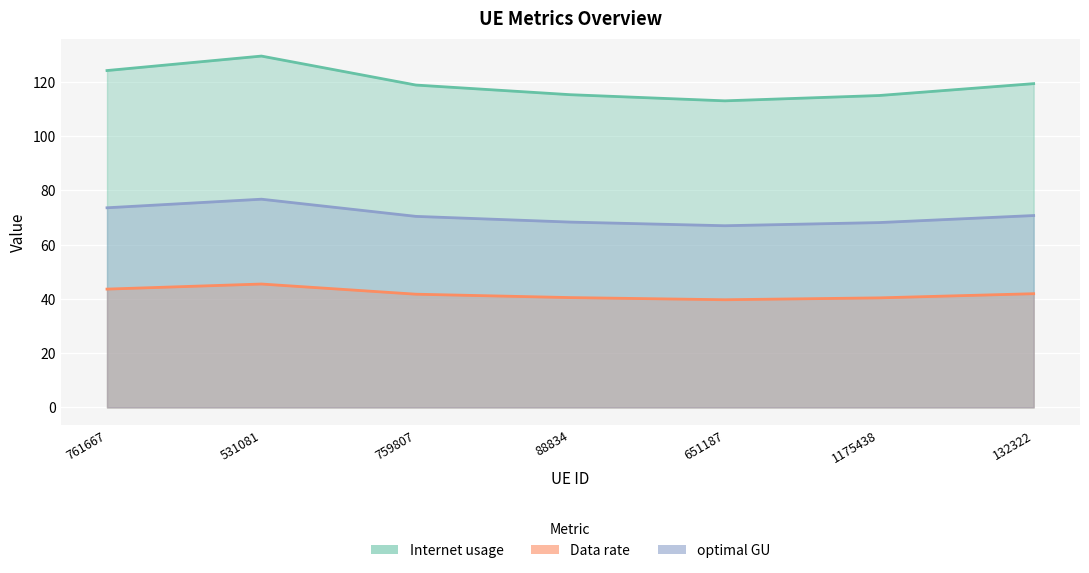

True or false: optimal GU has a value of 67.0 at 651187.

True